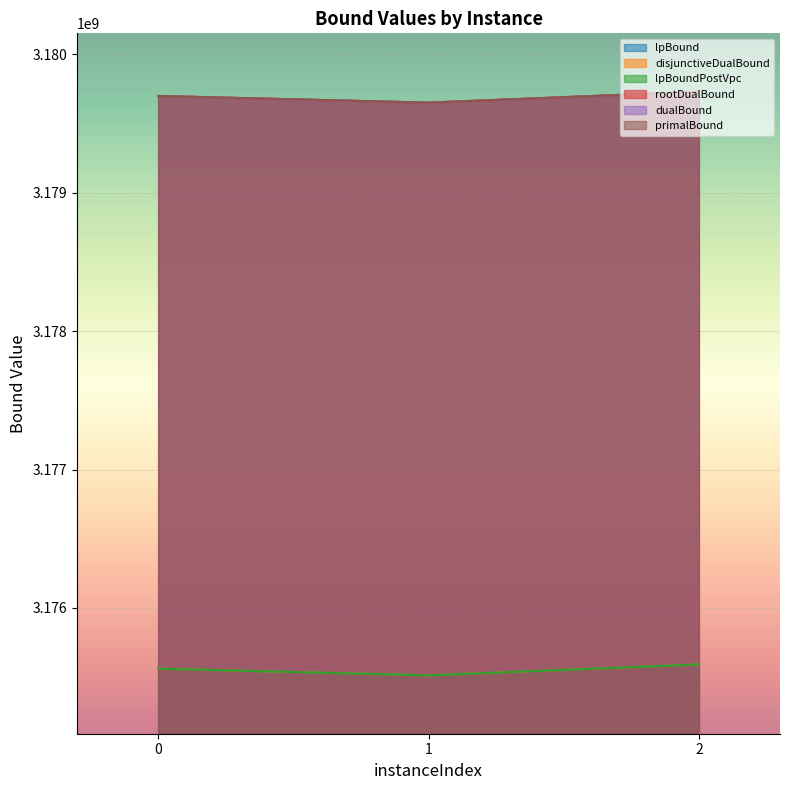

Is the value of rootDualBound at 0 greater than the value of disjunctiveDualBound at 2?

Yes